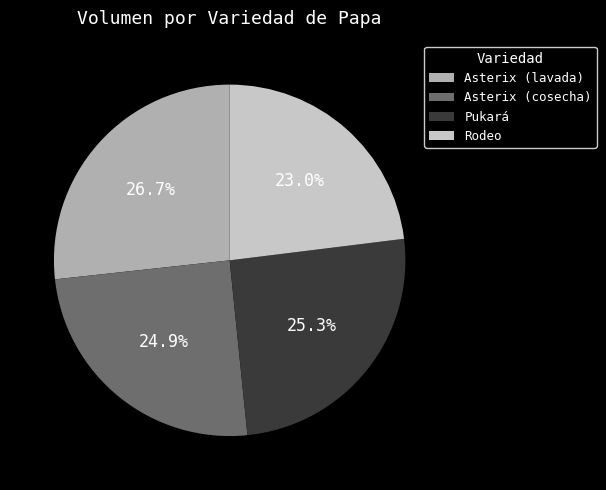

What percentage is NOT represented by Rodeo?

77.0%